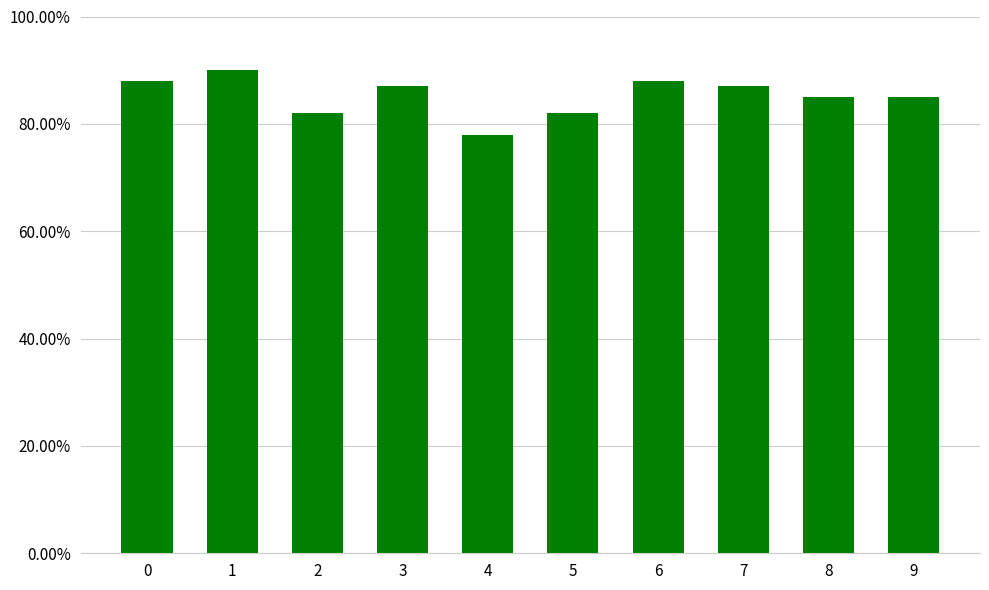

Are the bars grouped side by side (vs. stacked)?

No